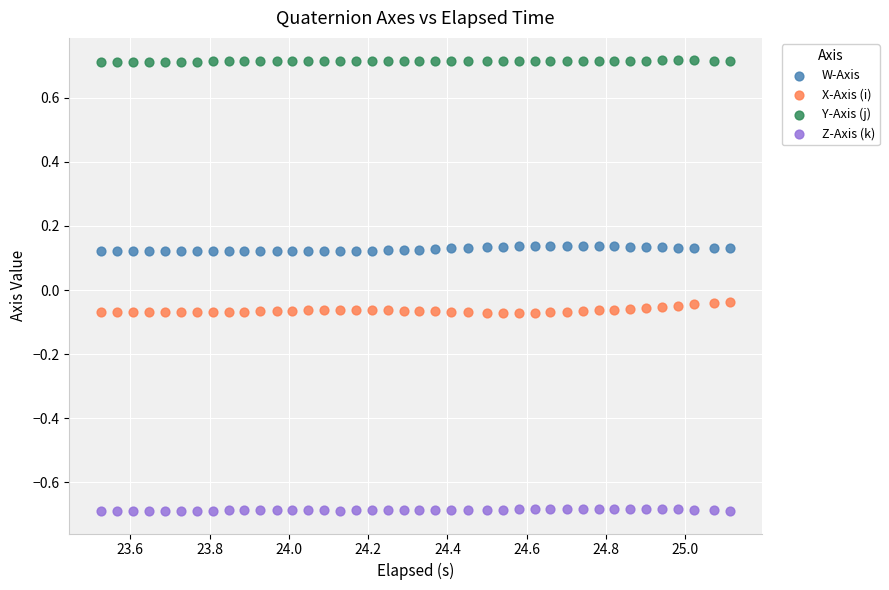

Which series contains the highest Y value?

Y-Axis (j)